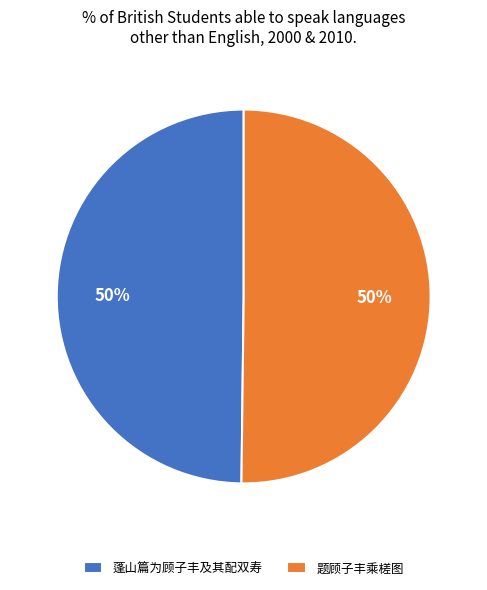

To the nearest percent, what portion does 蓬山篇为顾子丰及其配双寿 represent?

50%